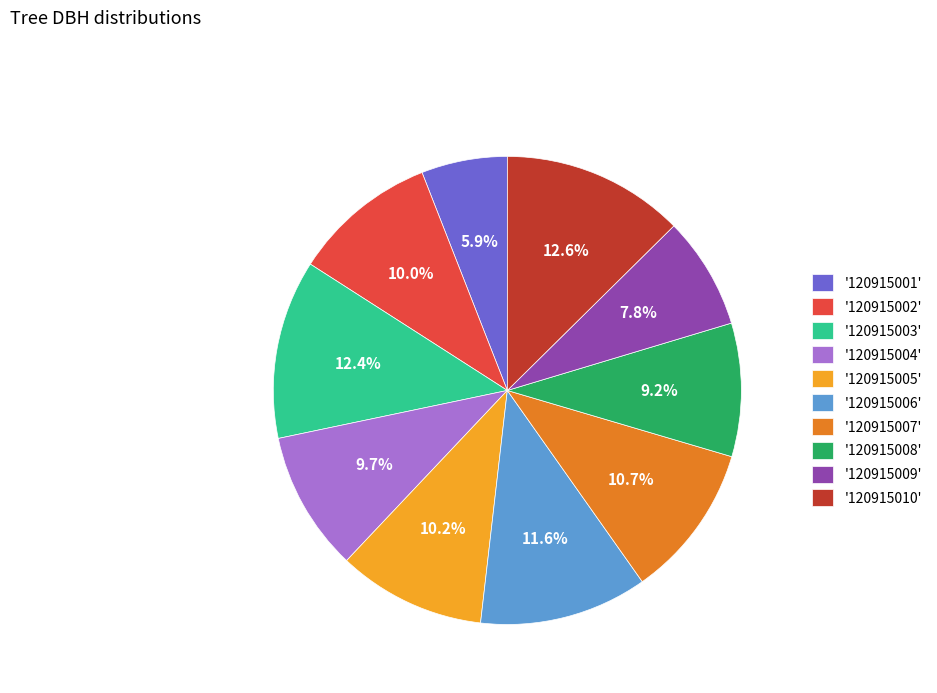

What is the total percentage of '120915004' and '120915001'?

15.6%